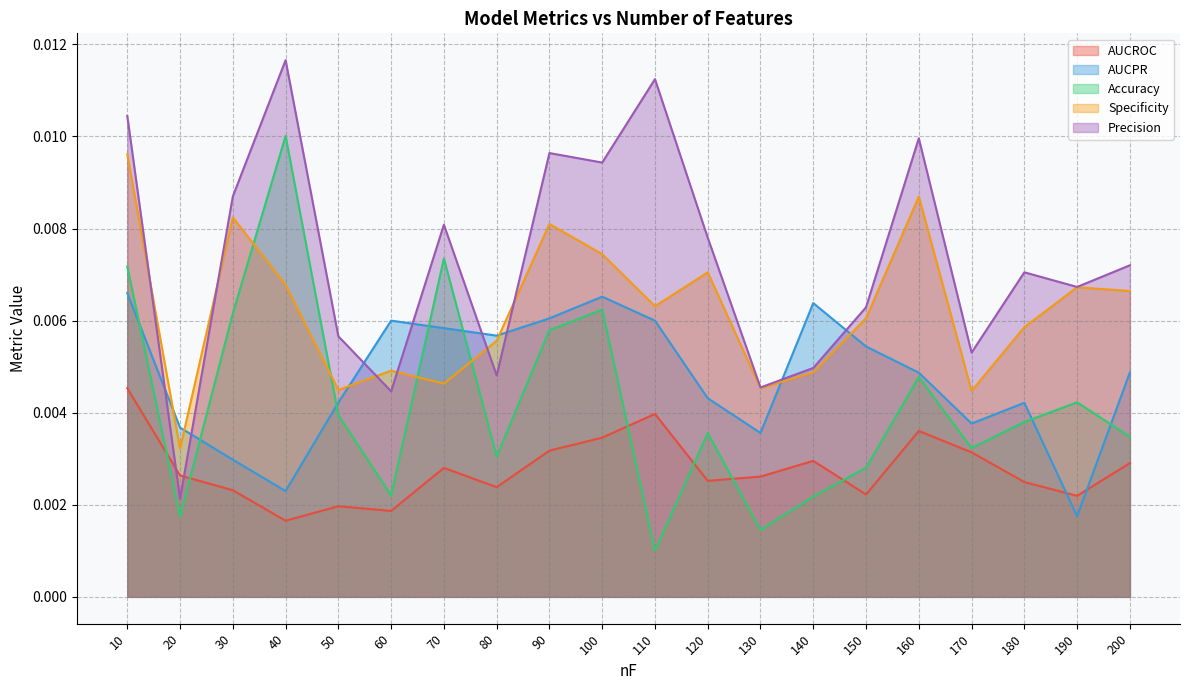

Between 120 and 190, which series saw the biggest shift?

AUCPR